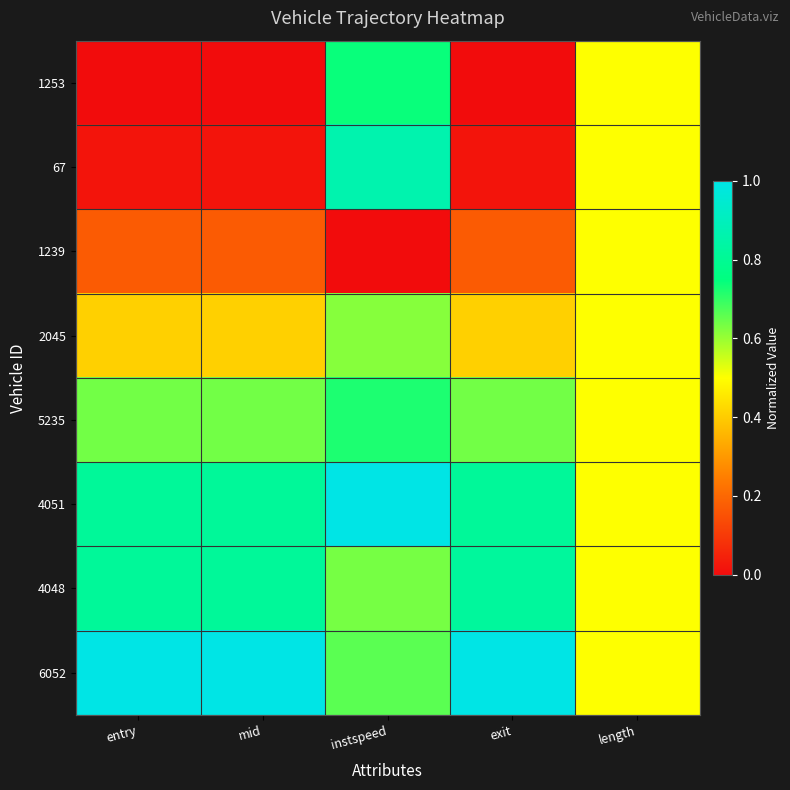

Reading left to right, list all the values displayed in this chart.

1253: entry=0.0	mid=0.0	instspeed=0.7	exit=0.0	length=0.5
67: entry=0.0	mid=0.0	instspeed=0.9	exit=0.0	length=0.5
1239: entry=0.2	mid=0.2	instspeed=0.0	exit=0.2	length=0.5
2045: entry=0.4	mid=0.4	instspeed=0.6	exit=0.4	length=0.5
5235: entry=0.6	mid=0.6	instspeed=0.7	exit=0.6	length=0.5
4051: entry=0.8	mid=0.8	instspeed=1.0	exit=0.8	length=0.5
4048: entry=0.8	mid=0.8	instspeed=0.6	exit=0.8	length=0.5
6052: entry=1.0	mid=1.0	instspeed=0.7	exit=1.0	length=0.5